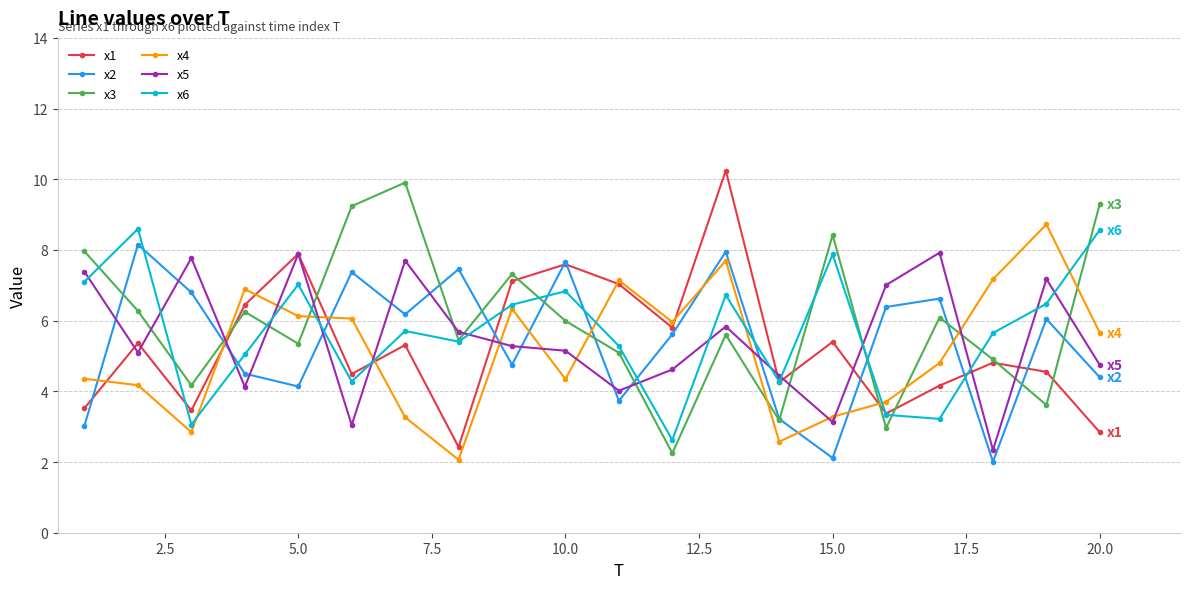

How many times do x6 and x2 cross each other?

10